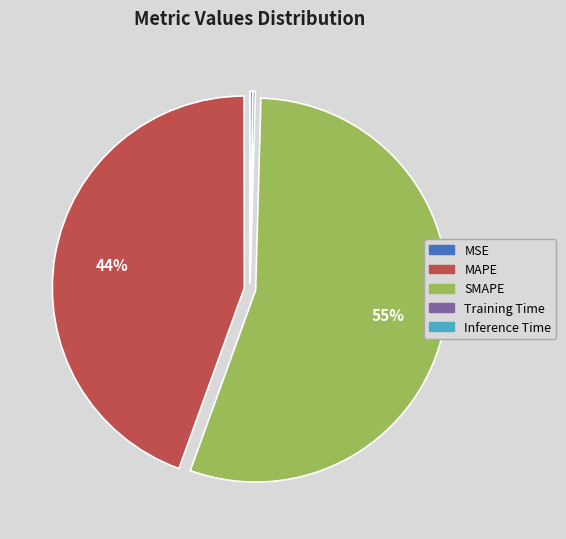

To the nearest percent, what percentage of the pie is MAPE?

44%